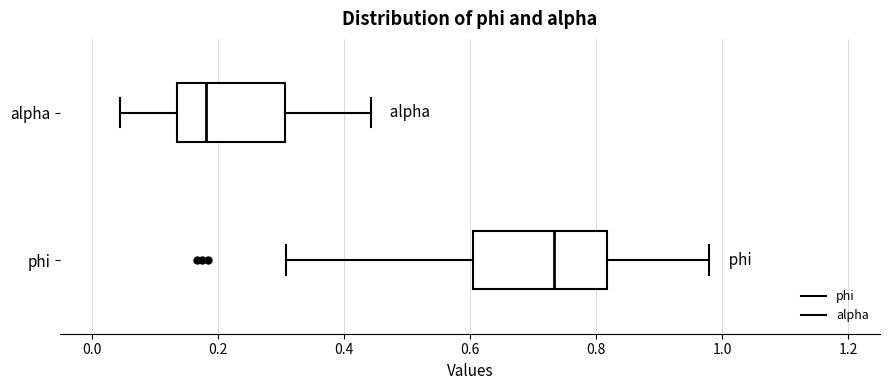

Reading bottom to top, read every box against the x-axis: the position of its median line, the range the box covers, and the ends of its whiskers. The values are not printed on the chart, so give them approximately, as read against the axis.

phi: median 0.74, box 0.60 to 0.82, whiskers 0.30 to 0.98
alpha: median 0.18, box 0.14 to 0.30, whiskers 0.04 to 0.44